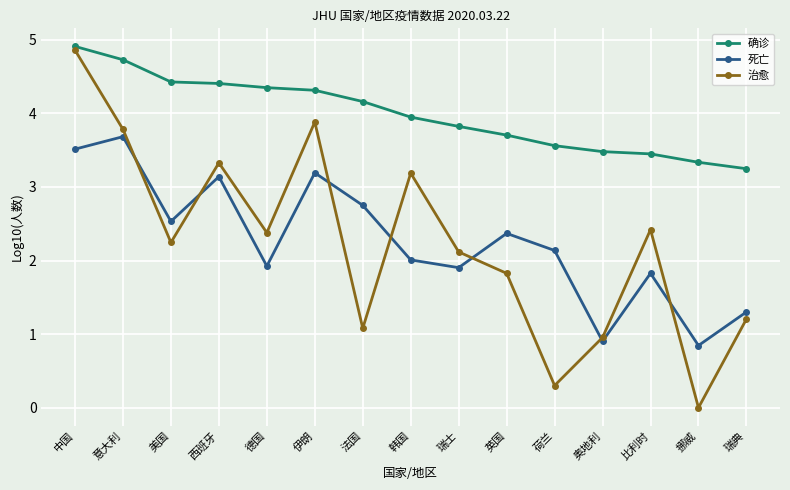

Rank the series by their maximum value, from lowest to highest.

死亡, 治愈, 确诊